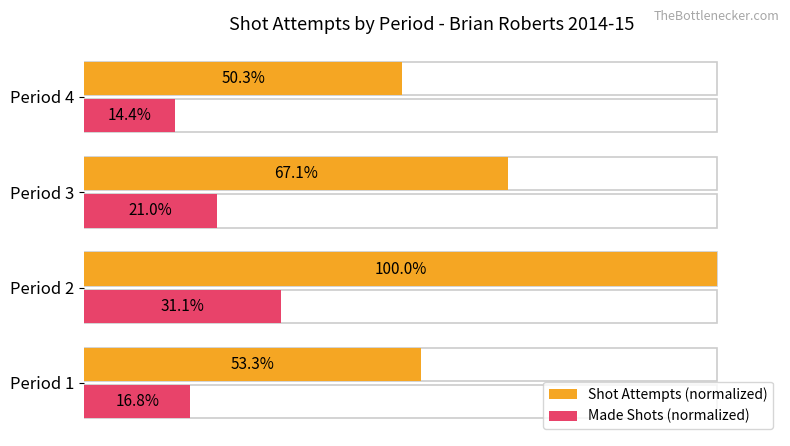

List the series in order of their peak value, highest first.

Shot Attempts (normalized), Made Shots (normalized)